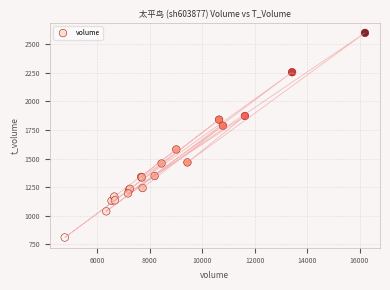

What Y value in the scatter plot is closest to 1705?

1788